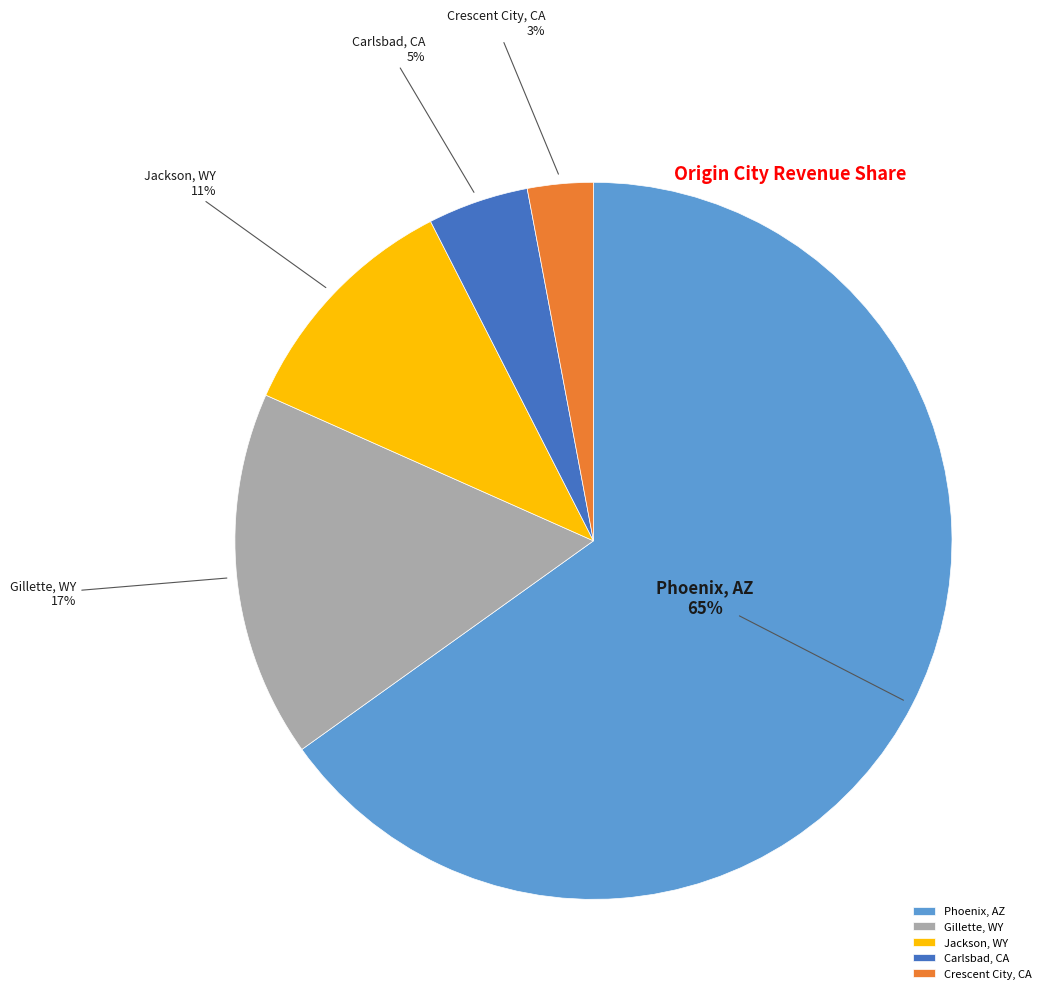

True or false: Jackson, WY accounts for 11% of the total.

True